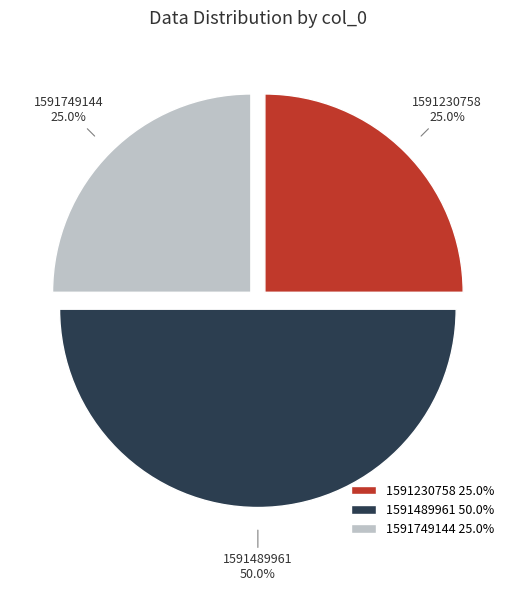

What percentage is the 1591230758 slice, to the nearest percent?

25%